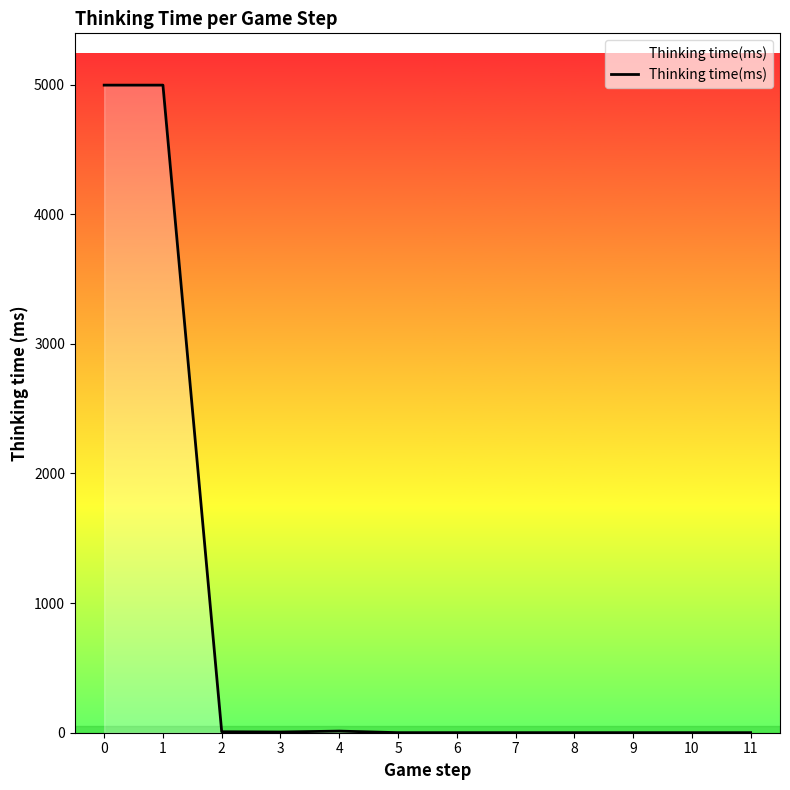

What is the difference between the maximum and minimum values?

4996